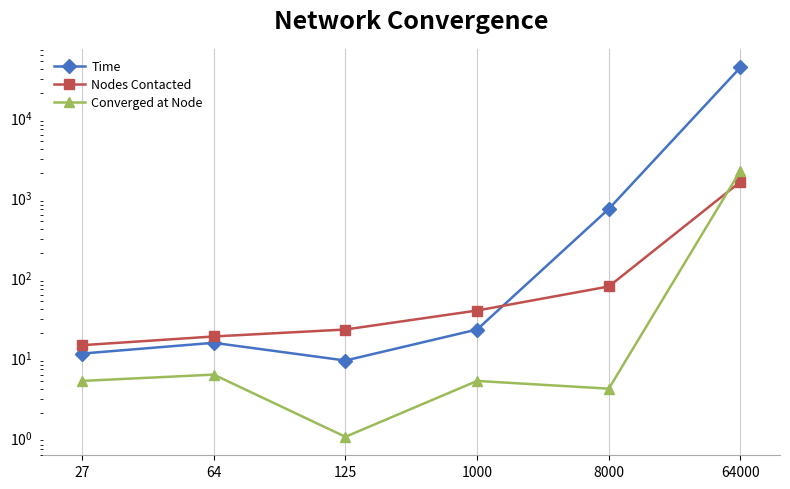

Which series has the largest total across all categories?

Time